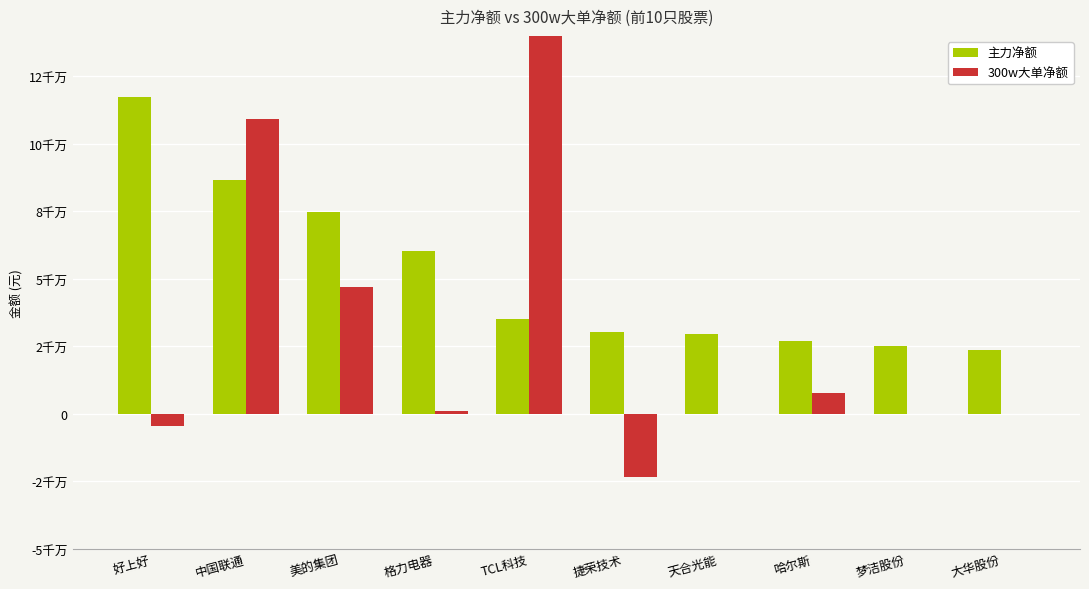

What position from the left is 天合光能?

7